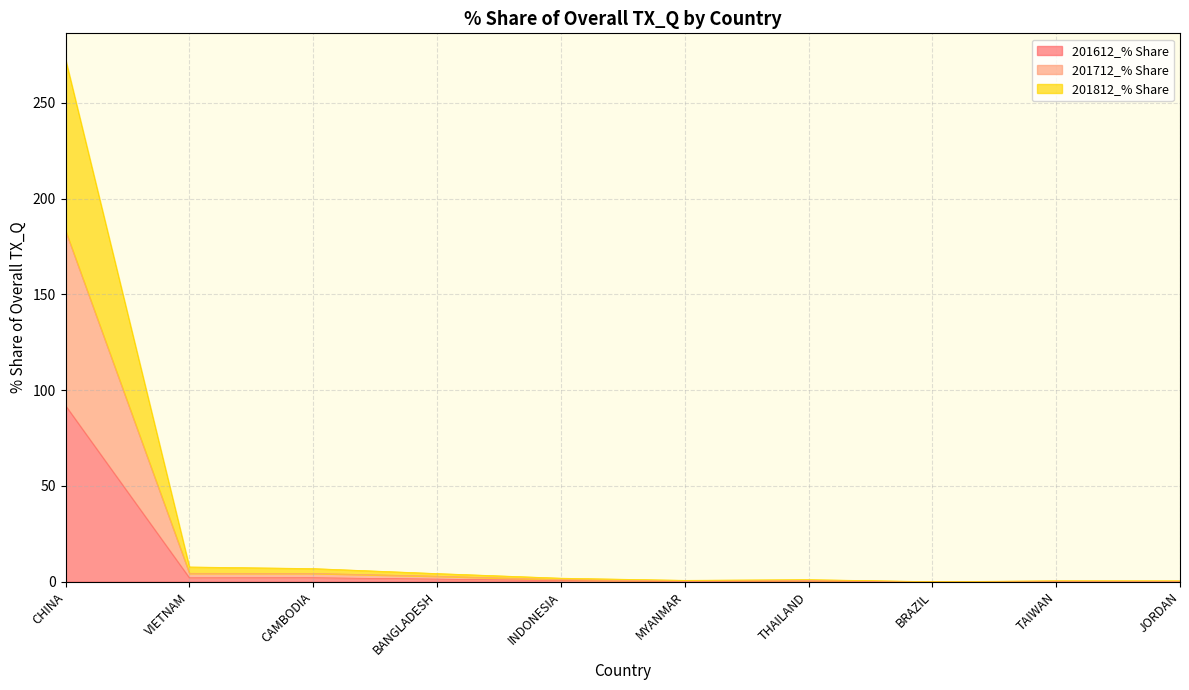

True or false: 201712_% Share and 201812_% Share intersect in this chart.

False